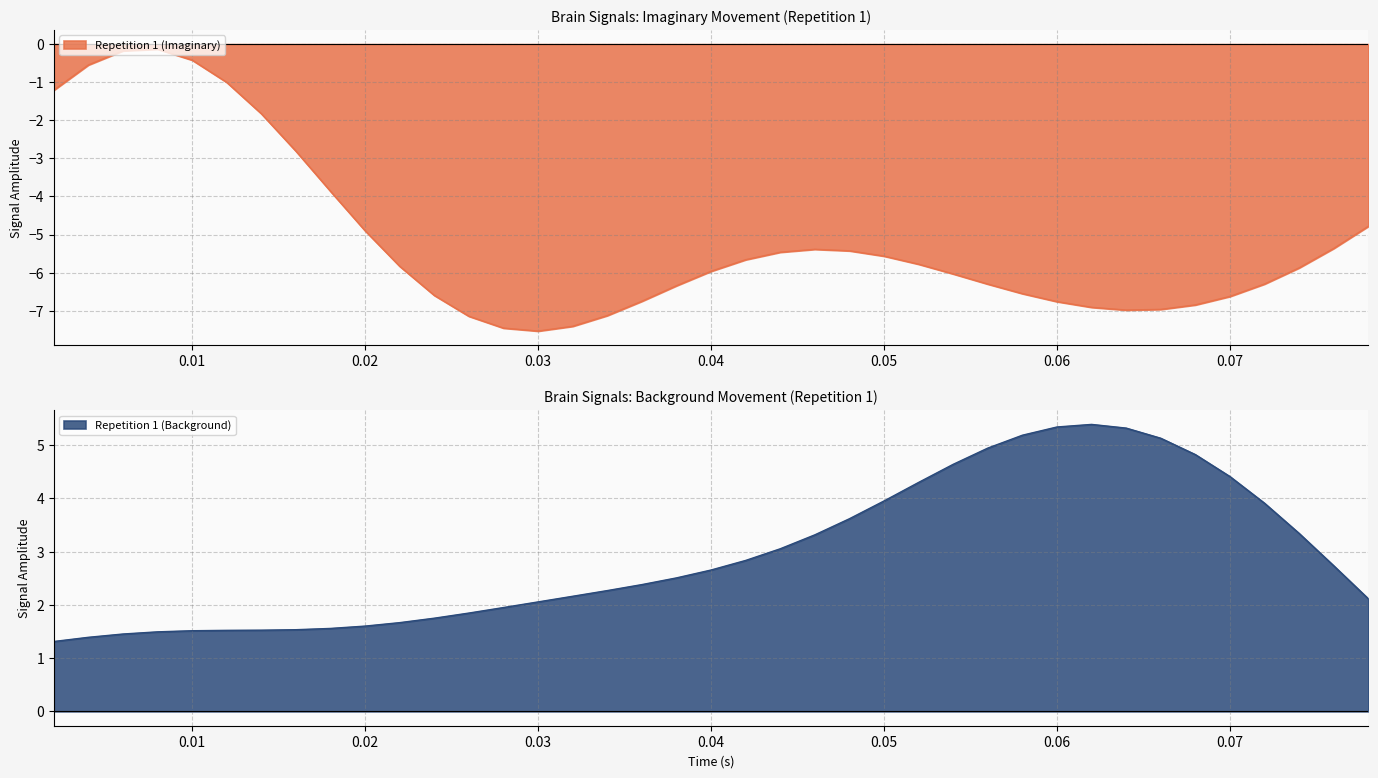

What is the difference between the Repetition 1 (Imaginary) values at 0.068 and 0.018?

3.0